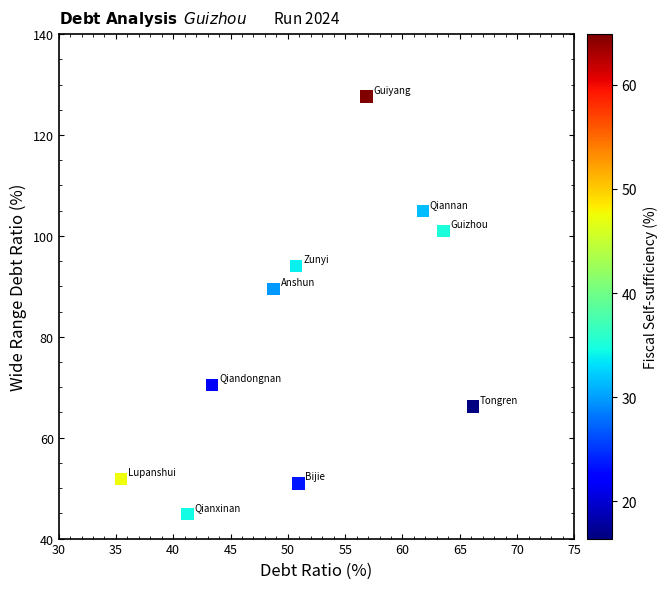

What Y value in the scatter plot is closest to 86?

89.4